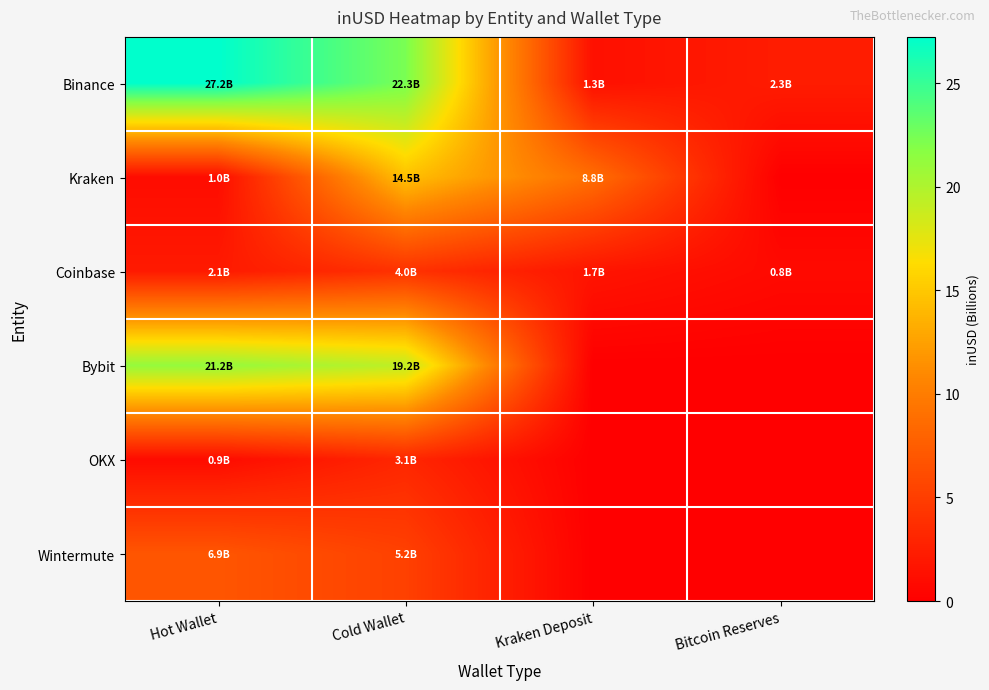

List the series in order of their peak value, lowest first.

OKX, Coinbase, Wintermute, Kraken, Bybit, Binance